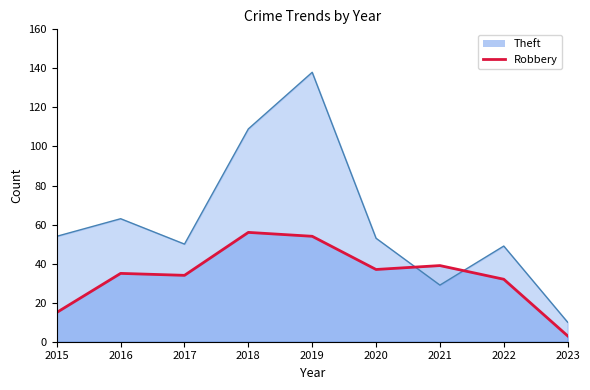

Count the number of data series in this chart.

2